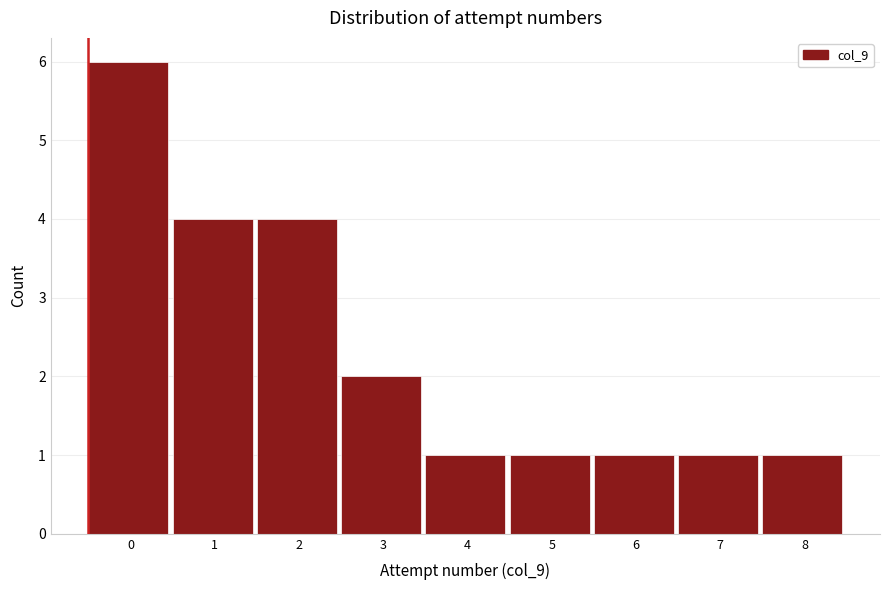

Reading left to right, transcribe all the data shown in this chart.

0=6	1=4	2=4	3=2	4=1	5=1	6=1	7=1	8=1